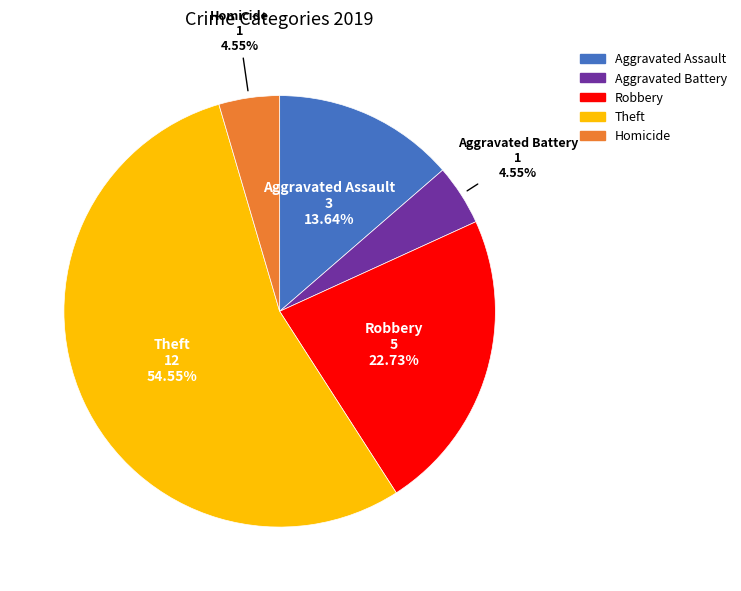

Which has a higher value, Aggravated Battery or Theft?

Theft